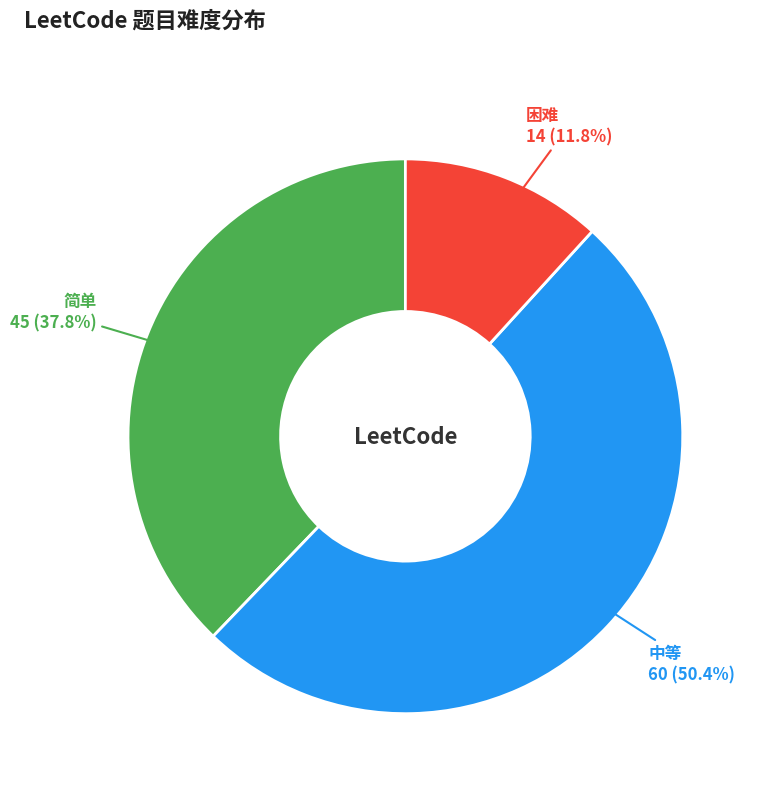

Is there a majority slice in this chart?

Yes